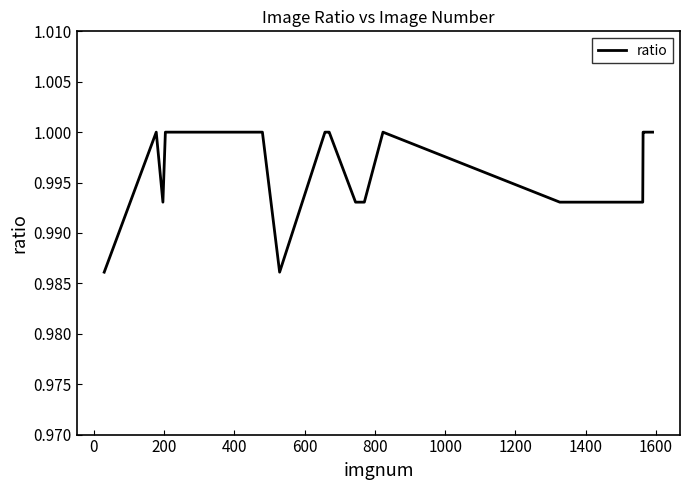

What is the value of the 15th point from the left?

1.0